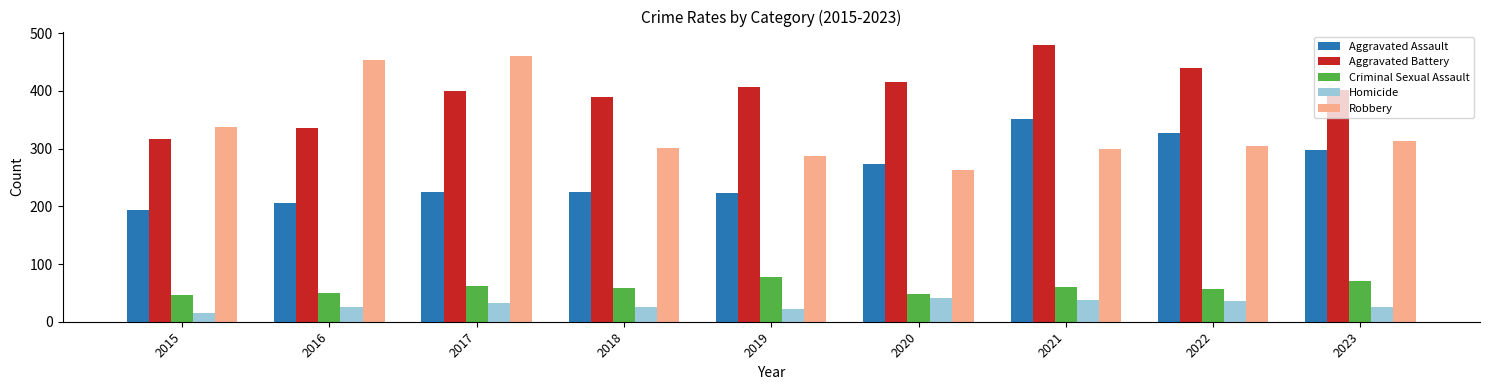

Which series has the largest total across all categories?

Aggravated Battery